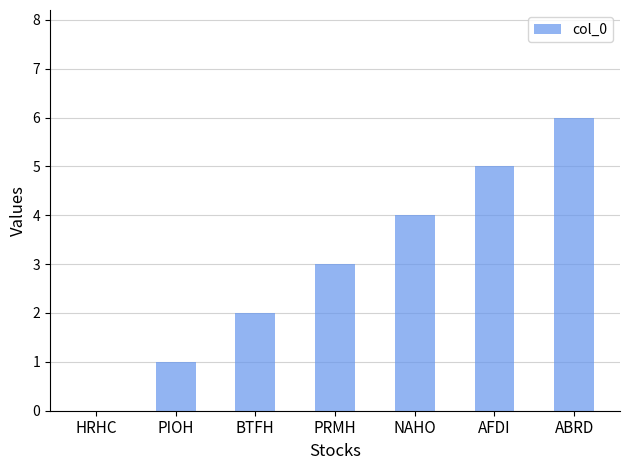

How many series are shown in this chart?

1